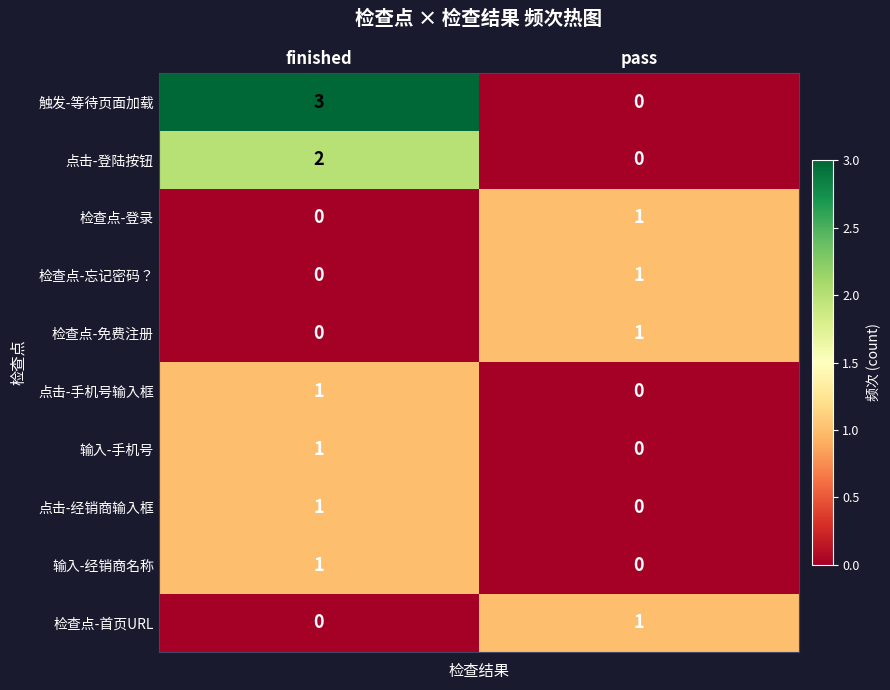

What is the maximum value shown in the chart?

3